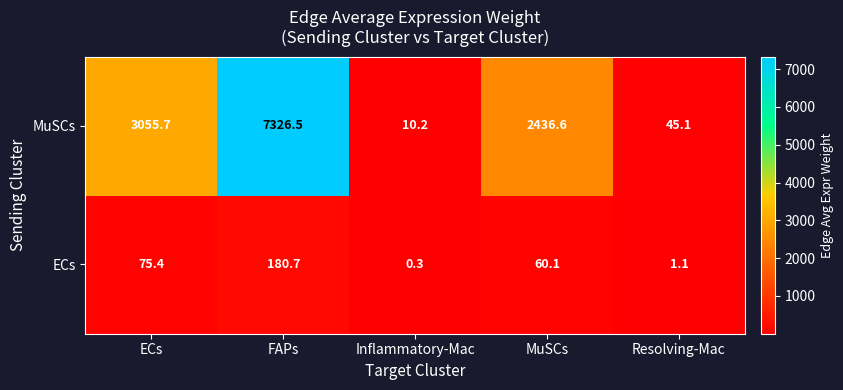

Rank the series by their average value, from lowest to highest.

ECs, MuSCs